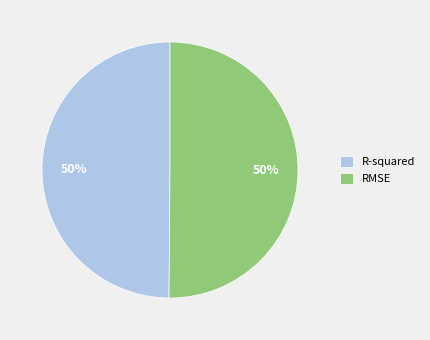

How many segments does this pie chart have?

2